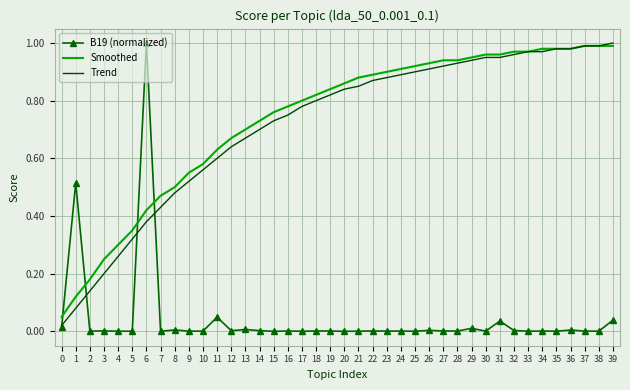

True or false: B19 (normalized) and Smoothed cross at least once.

True